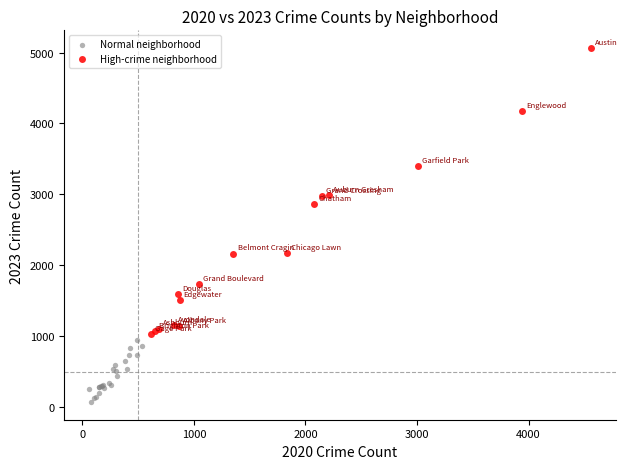

Which series reaches the minimum Y coordinate?

Normal neighborhood